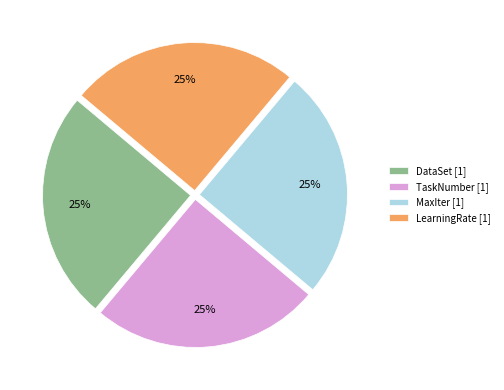

Approximately how many times larger is the value at LearningRate [1] compared to MaxIter [1]?

1.0